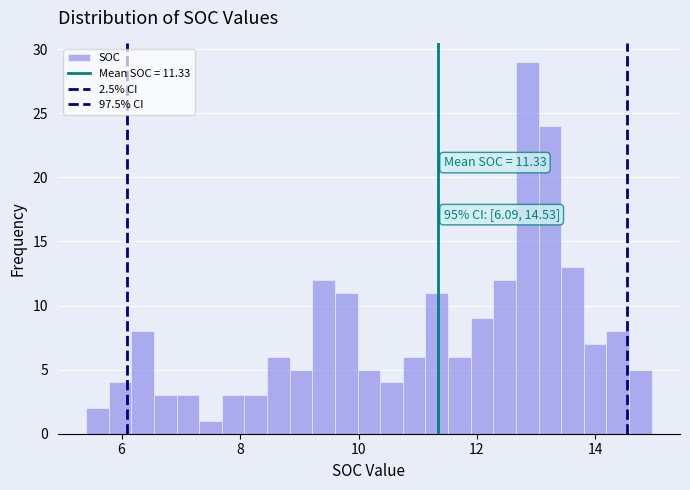

Around what value on the x-axis is the tallest bar? Give the approximate position of its centre, as read against the axis.

12.8